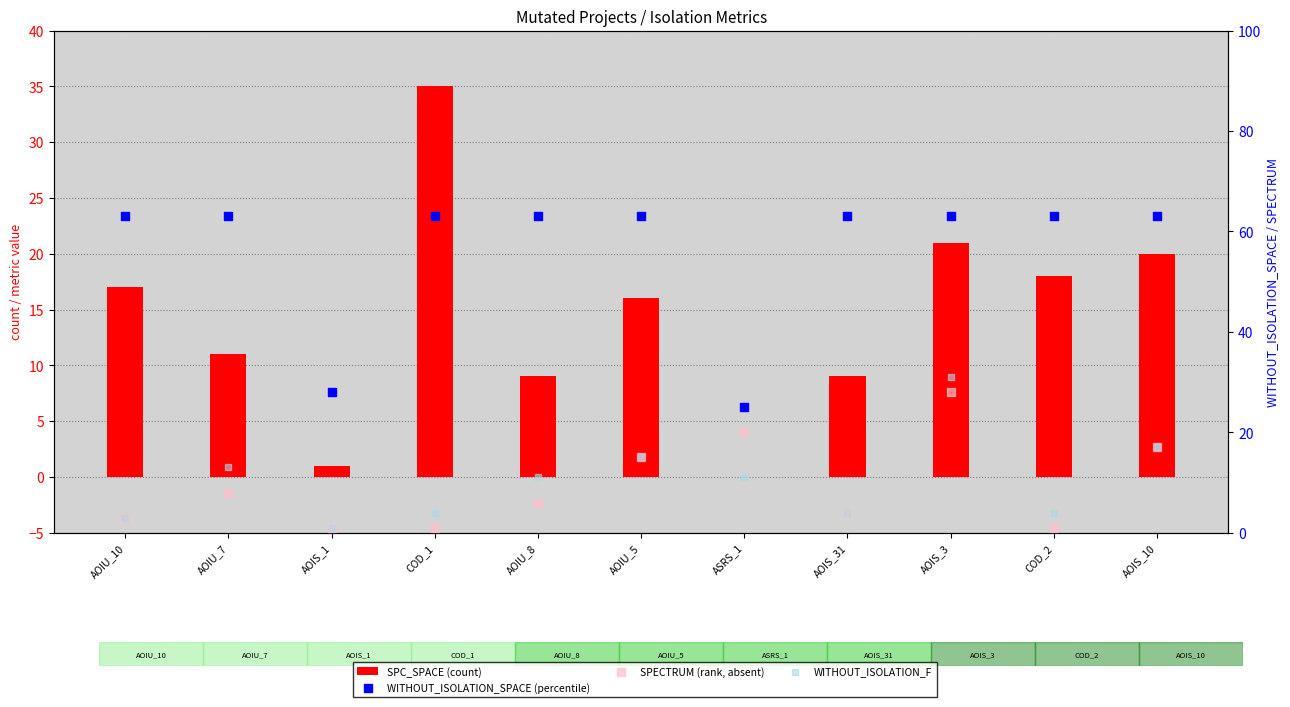

Which series contains the highest Y value?

WITHOUT_ISOLATION_SPACE (percentile)